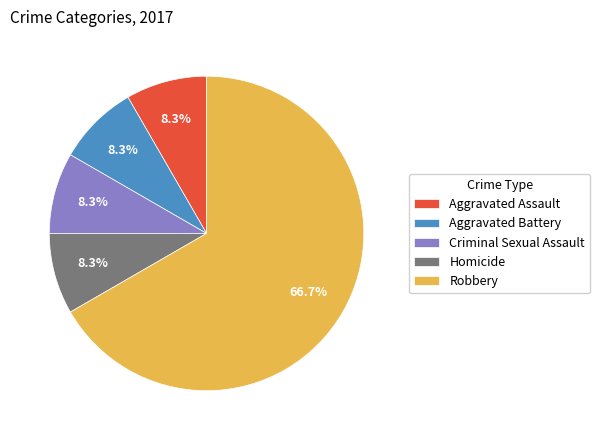

Is there a majority slice in this chart?

Yes